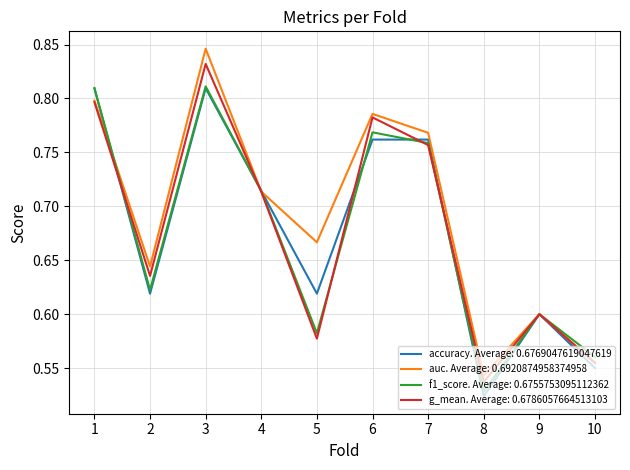

What is the total value across all series at 6?

3.1